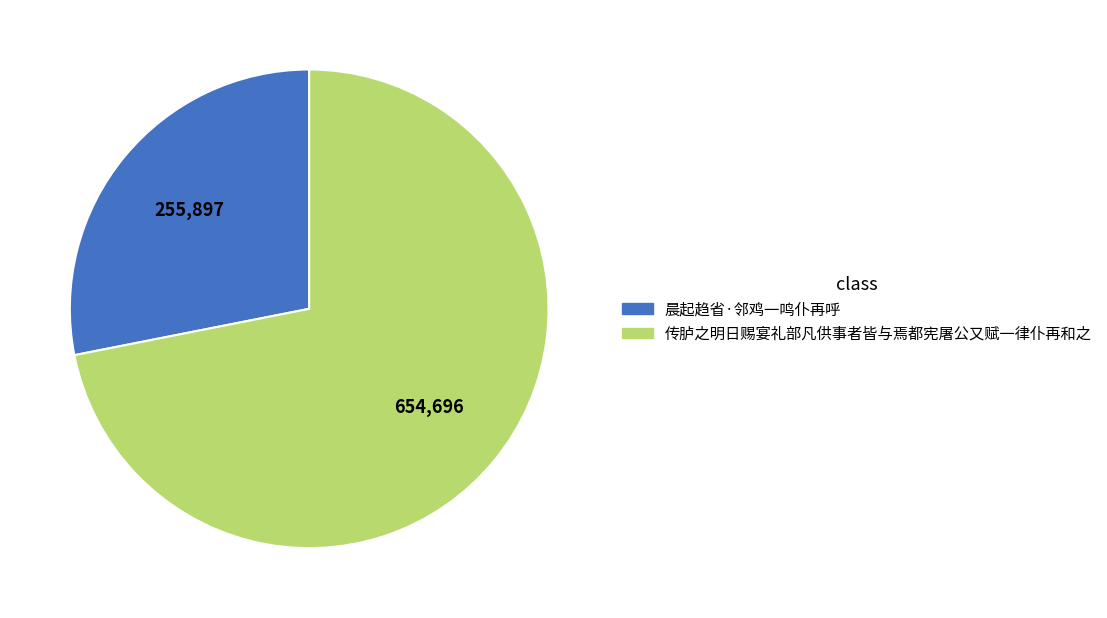

Is it true that 晨起趋省·邻鸡一鸣仆再呼 is 37% of the pie?

False